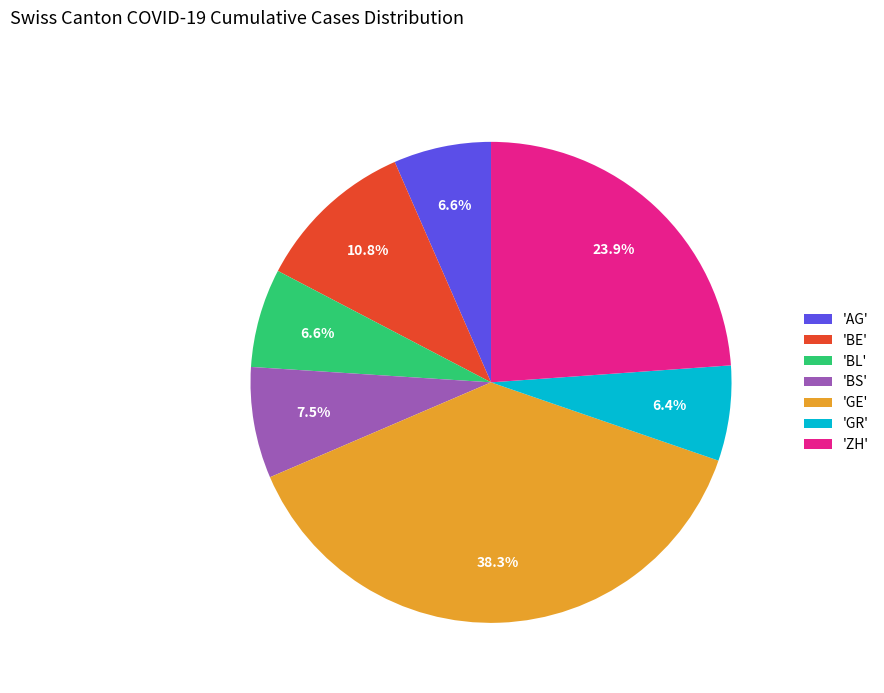

How many slices are in this pie chart?

7